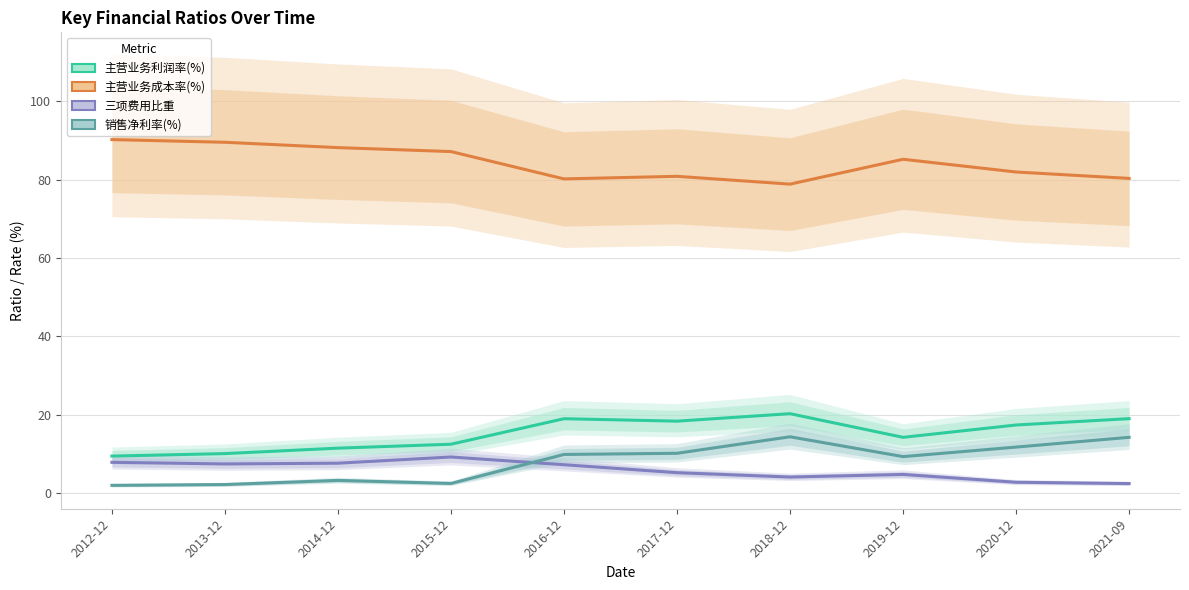

The 主营业务利润率(%) series shows 16.5 at 2012-12. True or false?

False